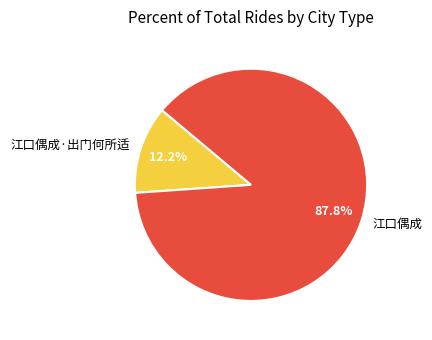

To the nearest percent, what is the combined percentage of 江口偶成 and 江口偶成·出门何所适?

100%